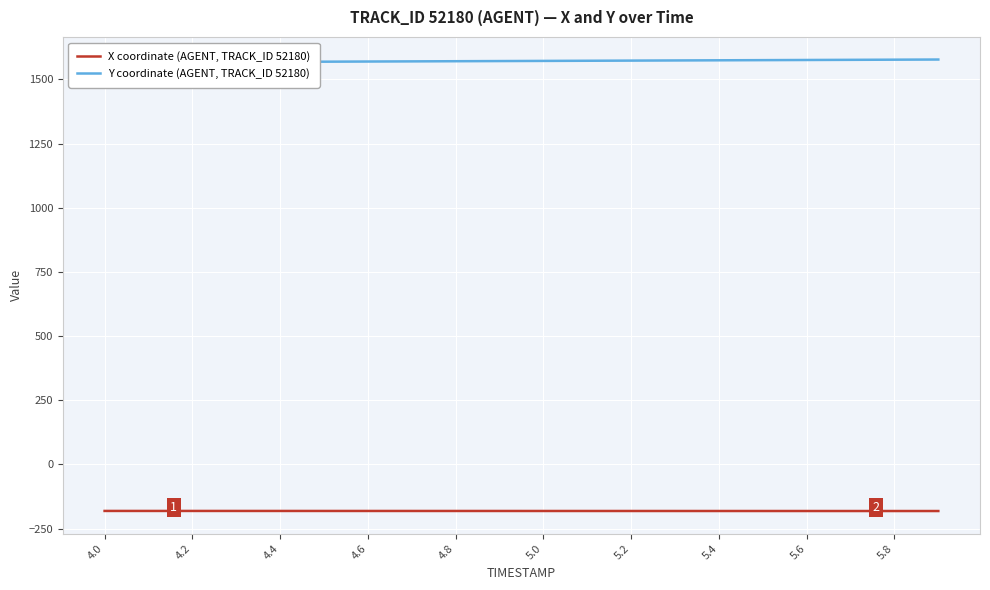

Which series has the widest spread of values?

Y coordinate (AGENT, TRACK_ID 52180)